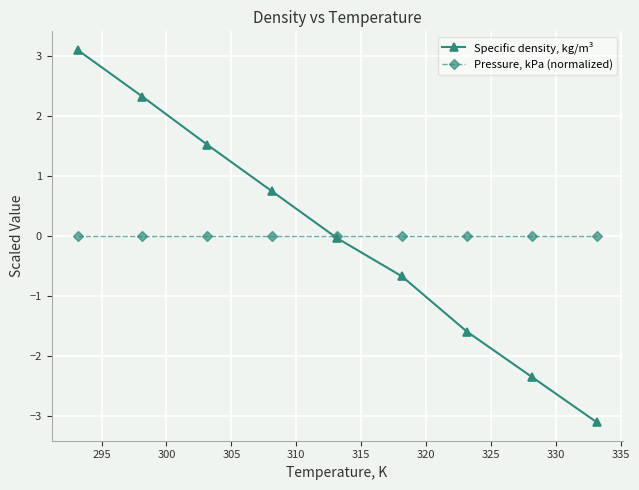

What is the highest value of the Specific density, kg/m³ series?

3.1